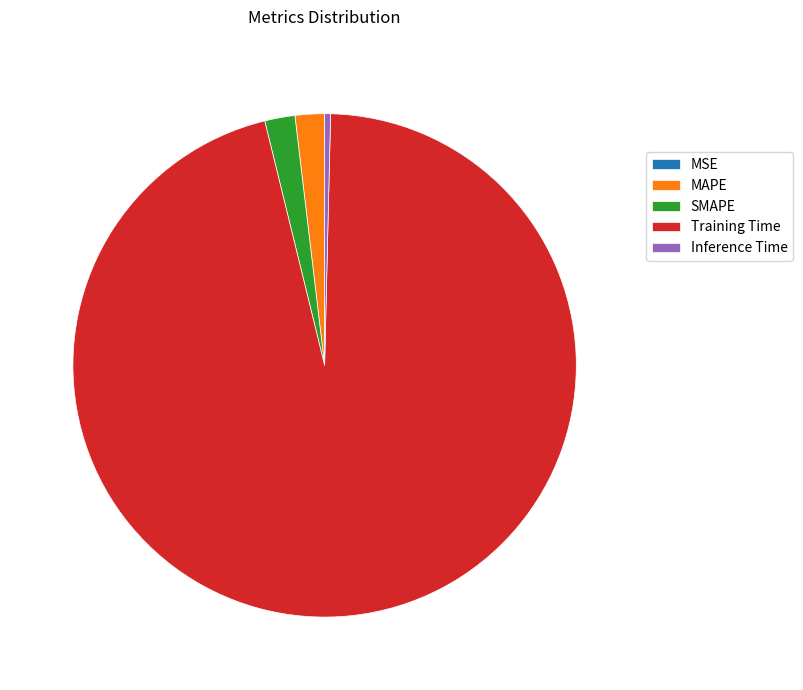

Does Training Time represent more than half of the total?

Yes